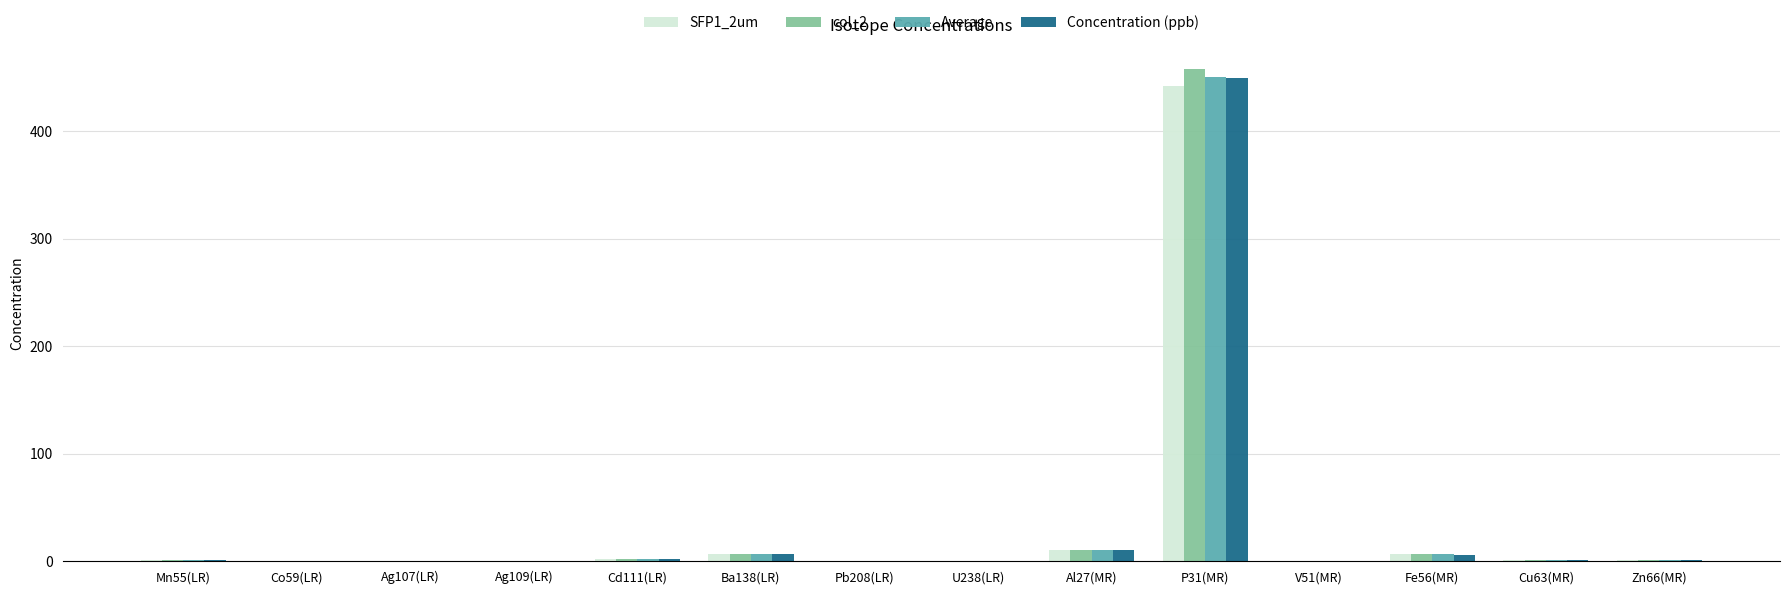

At which label does col_2 reach its peak?

P31(MR)